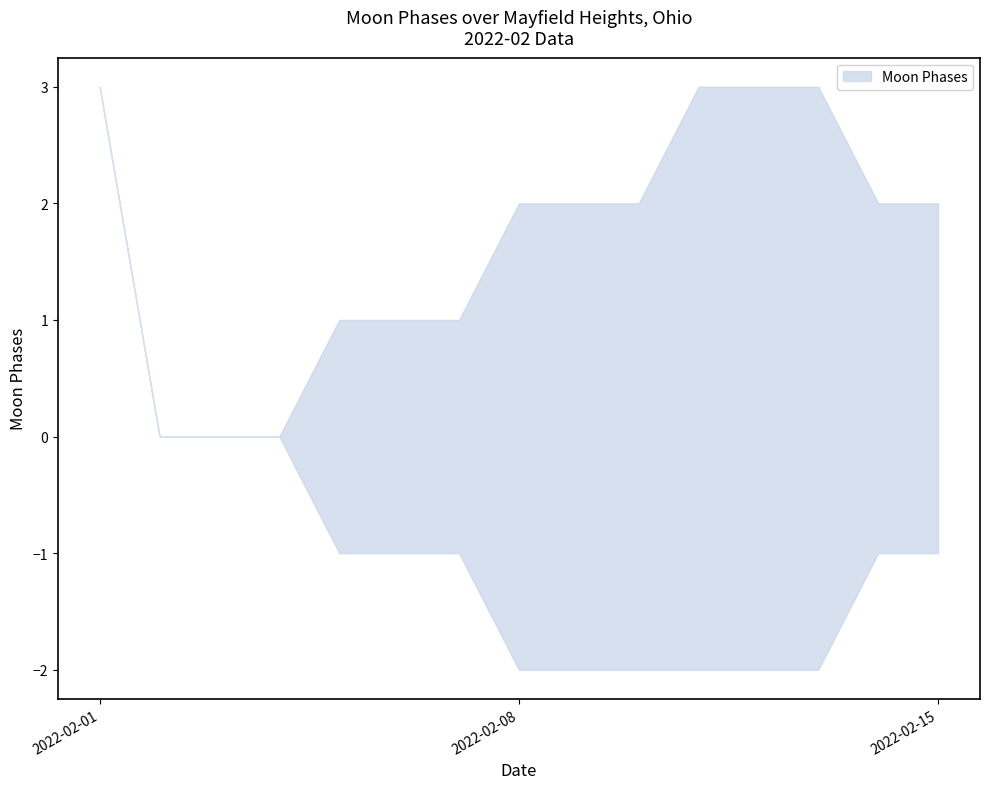

Read the Moon Phases upper value at 2022-02-14.

2